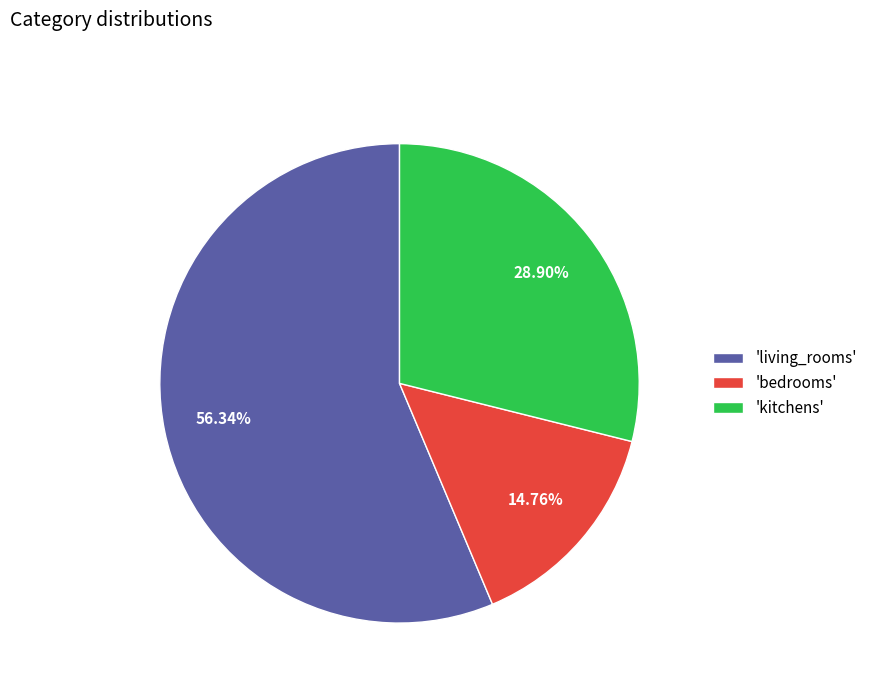

Which has a higher value, 'bedrooms' or 'living_rooms'?

'living_rooms'